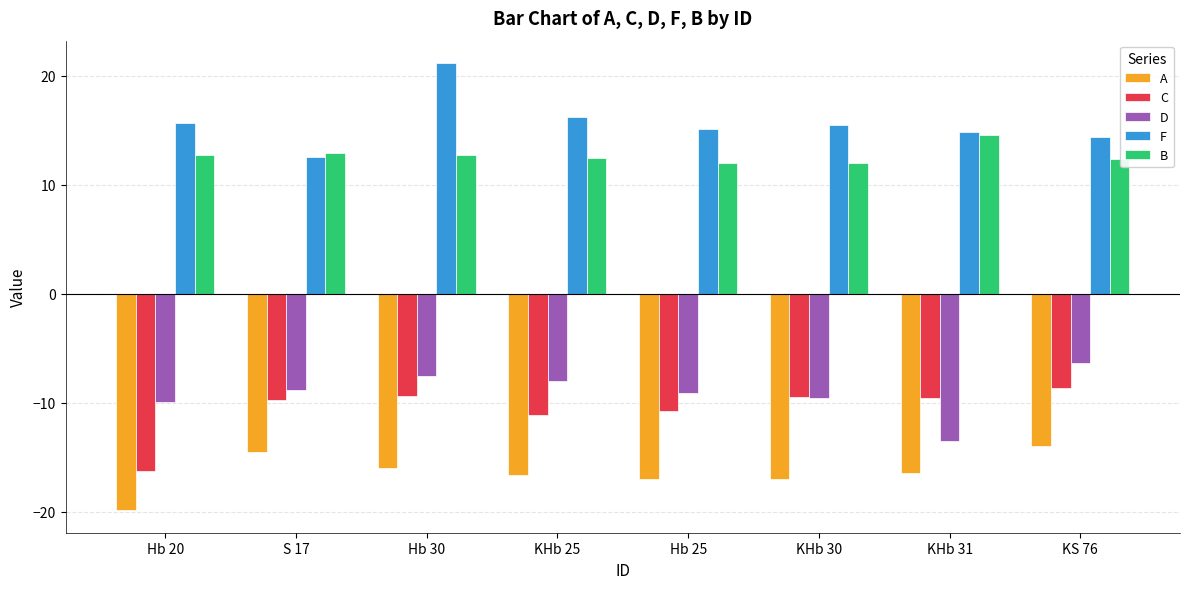

What is the difference between the maximum and second lowest values in the F series?

6.8